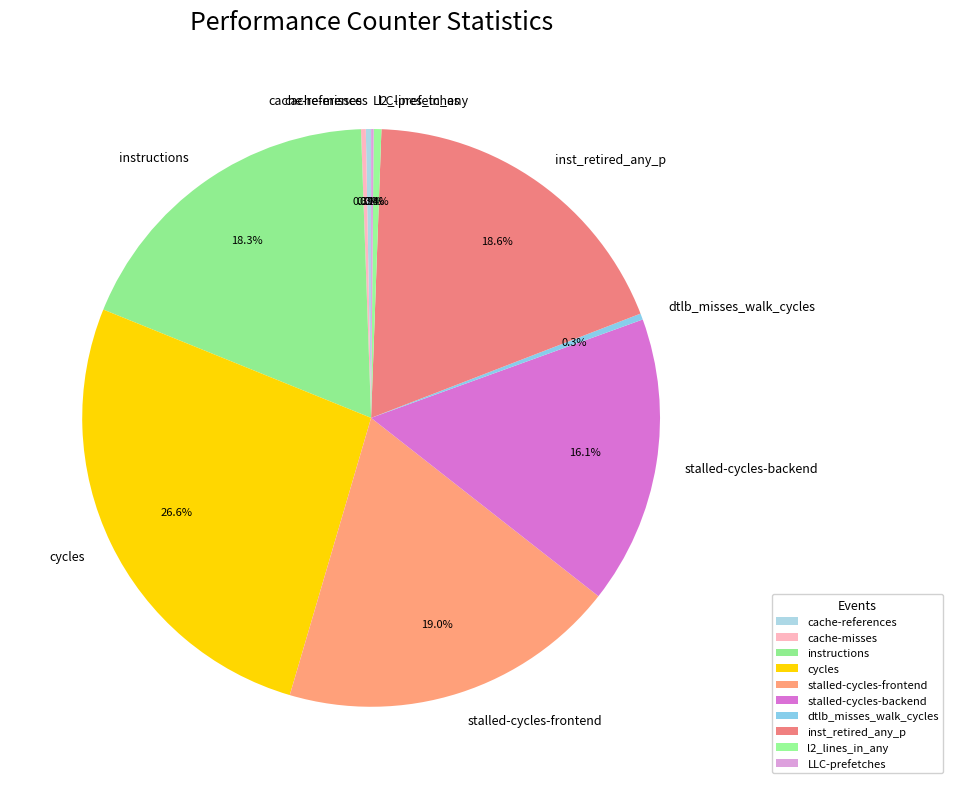

Which has a higher value, instructions or stalled-cycles-backend?

instructions